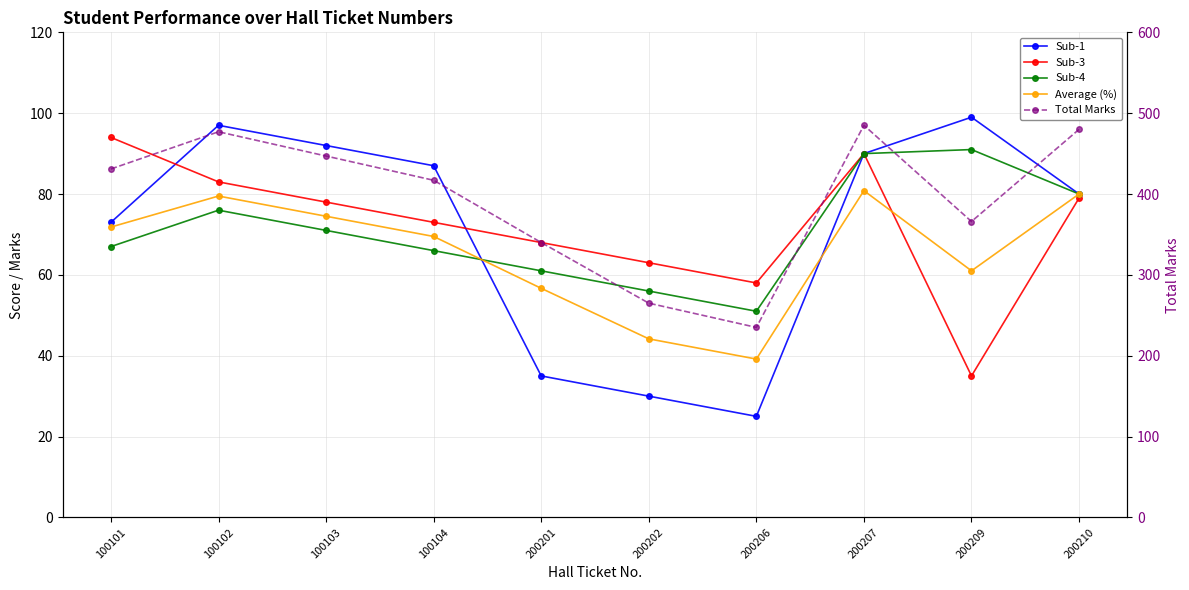

Does the chart have visible grid lines?

Yes